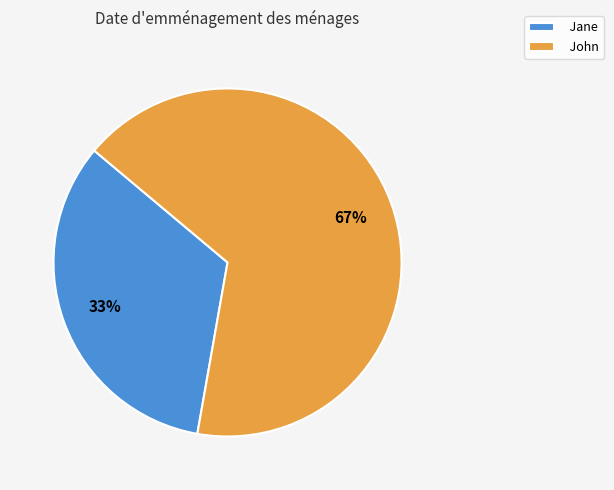

To the nearest percent, what percentage of the pie is John?

67%